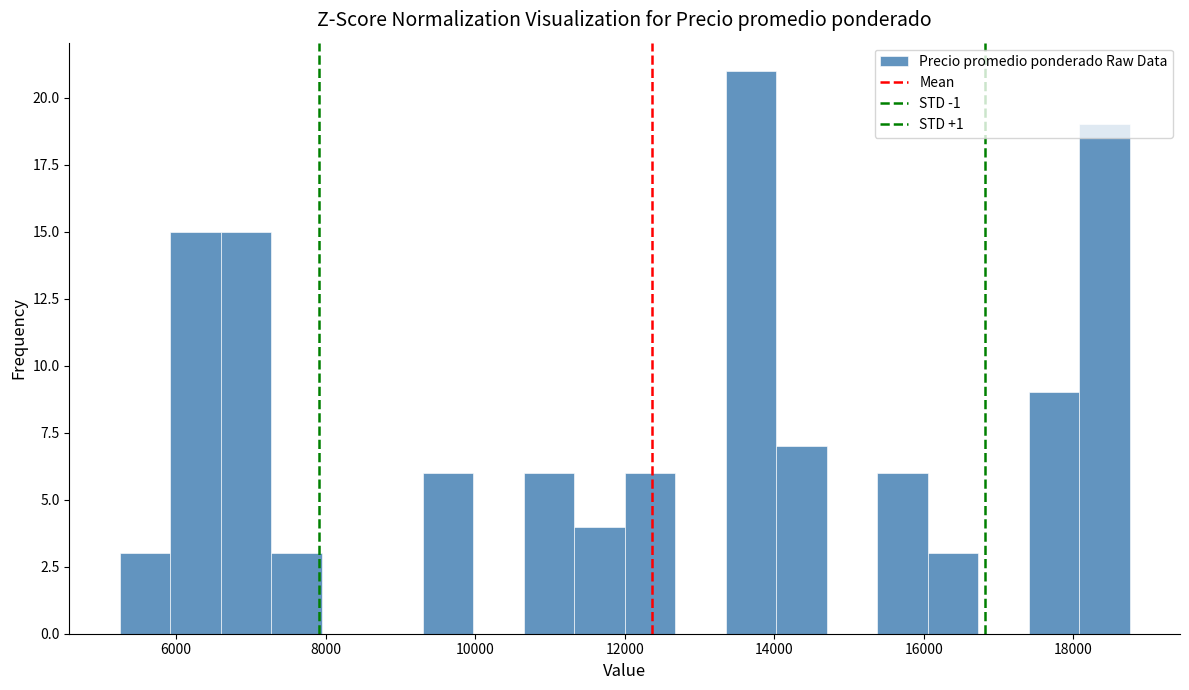

Around what value on the x-axis is the tallest bar? Give the approximate position of its centre, as read against the axis.

13600